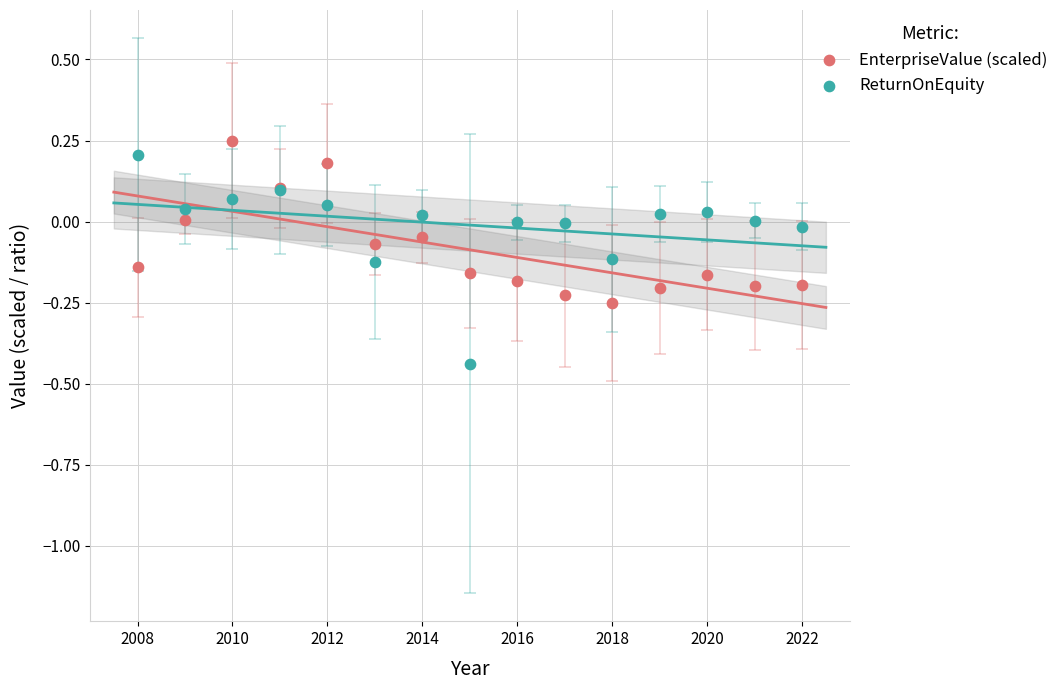

Which series has the largest Y range (max minus min)?

ReturnOnEquity